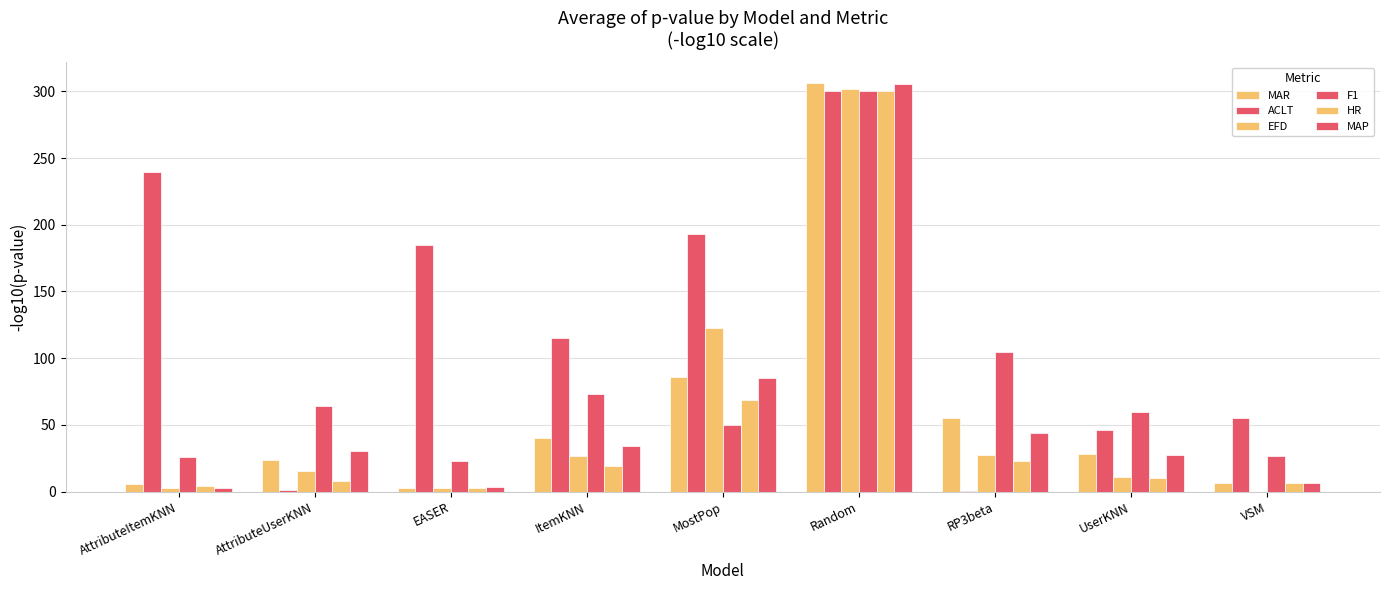

What is the difference between the MAP values at EASER and AttributeUserKNN?

26.7